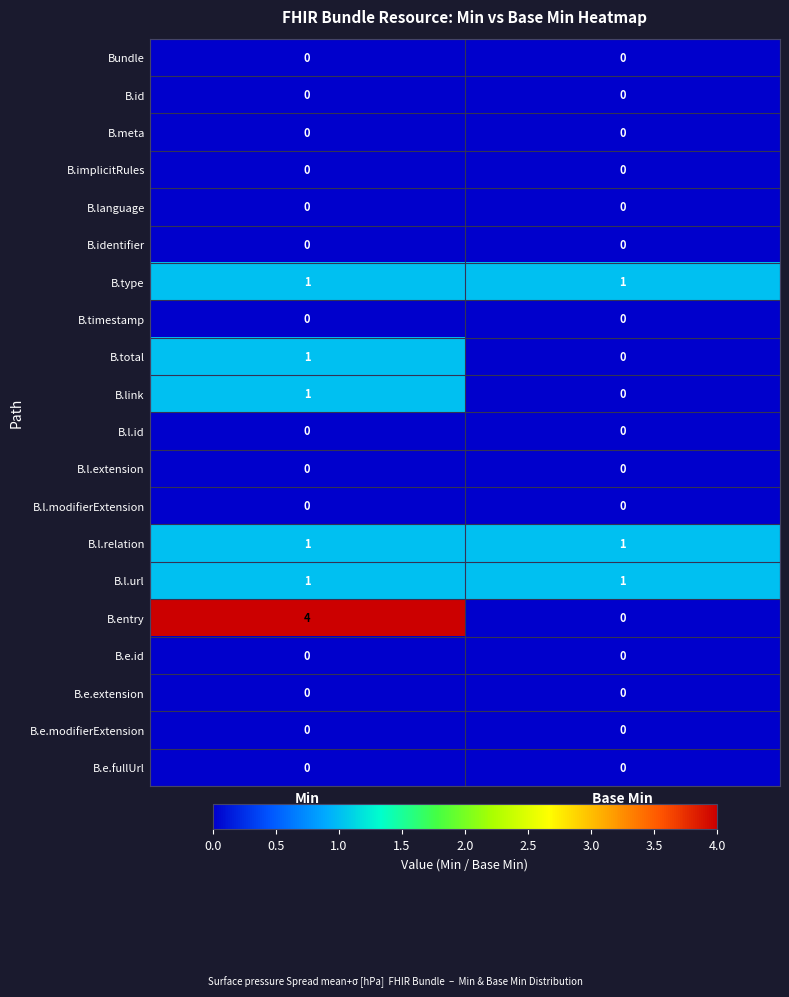

Which label corresponds to the largest value in the chart?

Min